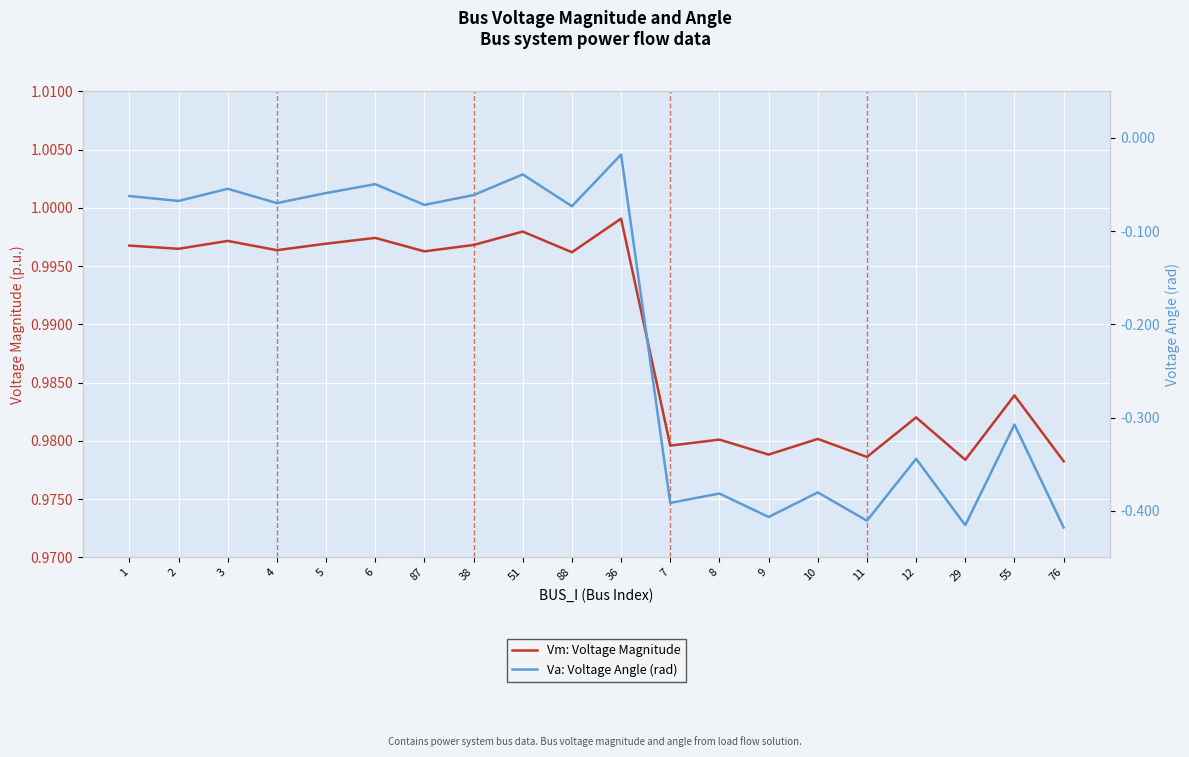

In Vm: Voltage Magnitude, how many points are higher than both neighbors (excluding endpoints)?

8